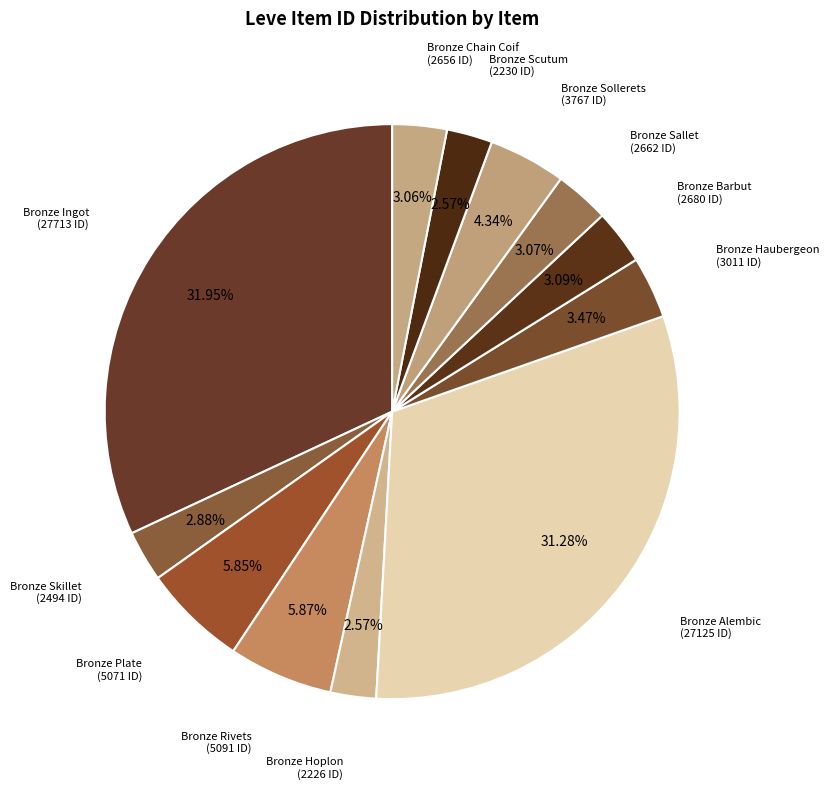

Rank the categories by value from highest to lowest.

Bronze Ingot (1), Bronze Alembic (1), Bronze Rivets (1), Bronze Plate (1), Bronze Sollerets (1), Bronze Haubergeon (1), Bronze Barbut (1), Bronze Sallet (1), Bronze Chain Coif (1), Bronze Skillet (1), Bronze Scutum (1), Bronze Hoplon (1)